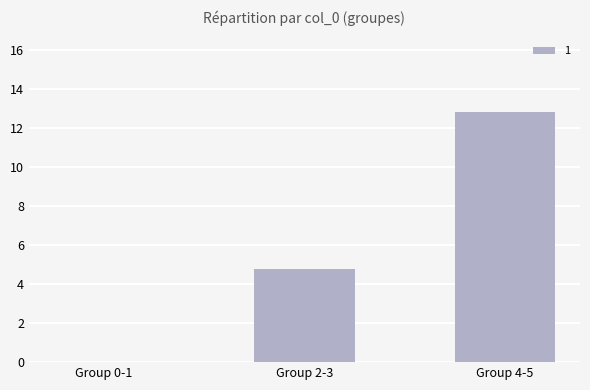

At which label is the value closest to 6?

Group 2-3